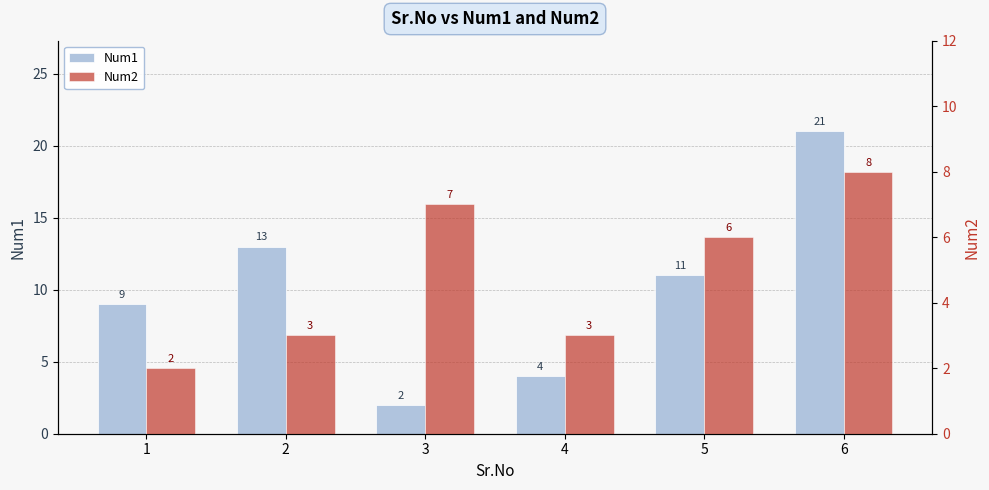

How many groups of bars are there?

6